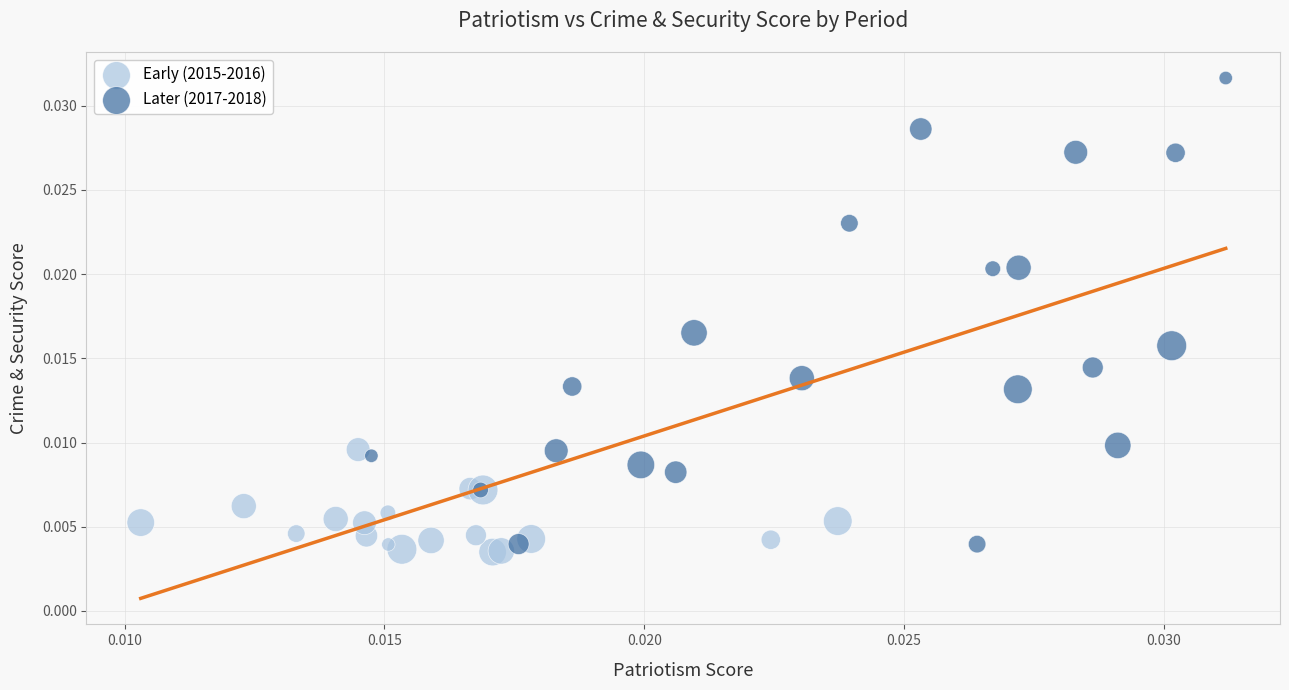

Which series contains the lowest Y value?

Early (2015-2016)